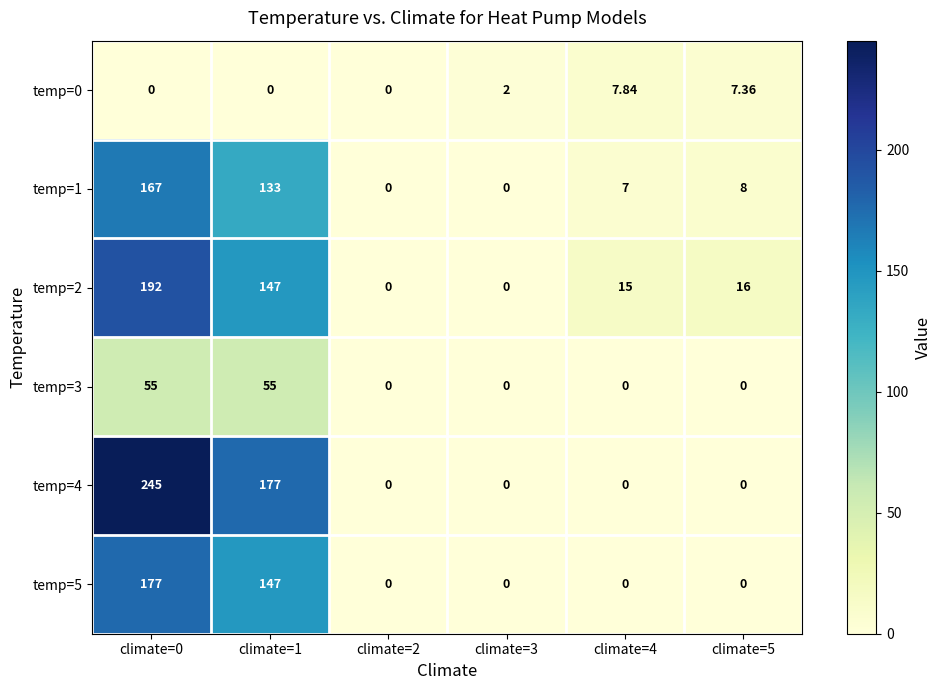

Is the value of temp=1 at climate=1 greater than the value of temp=4 at climate=4?

Yes